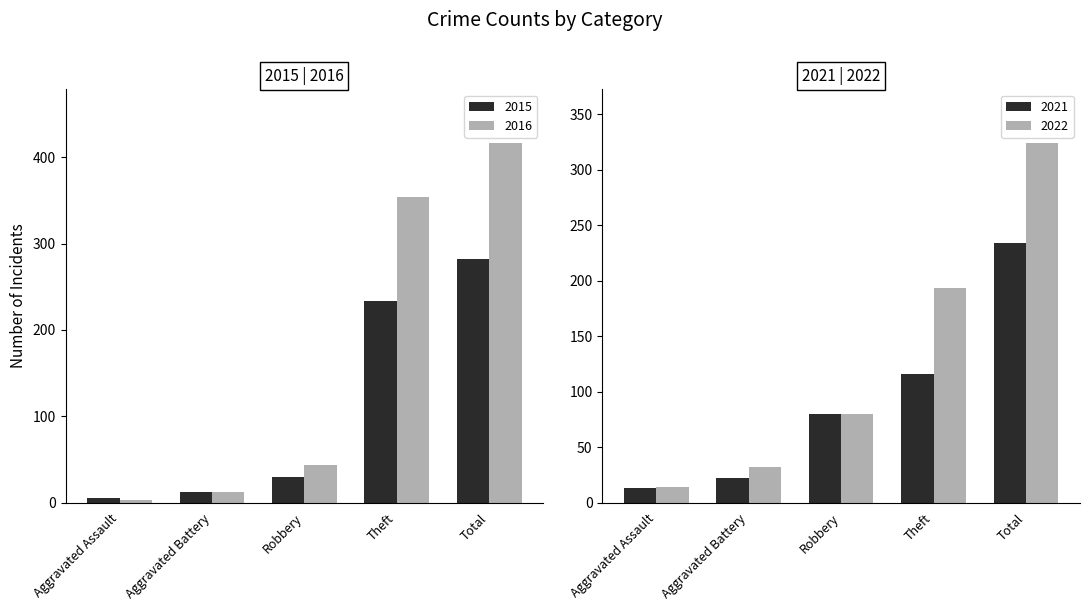

Rank the categories by 2021 value from highest to lowest.

Total, Theft, Robbery, Aggravated Battery, Aggravated Assault